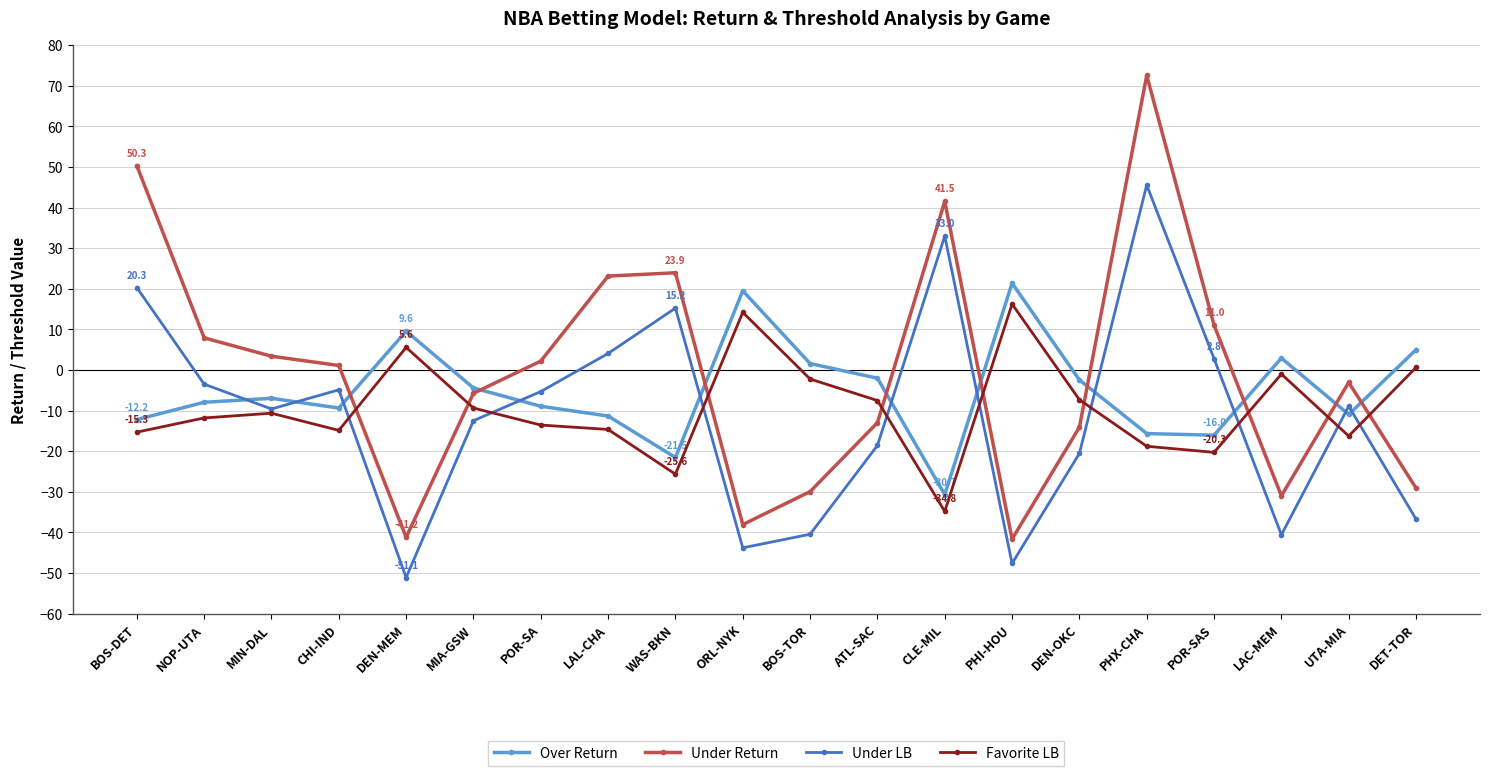

Is it true that Favorite LB equals -16.2 at UTA-MIA?

True